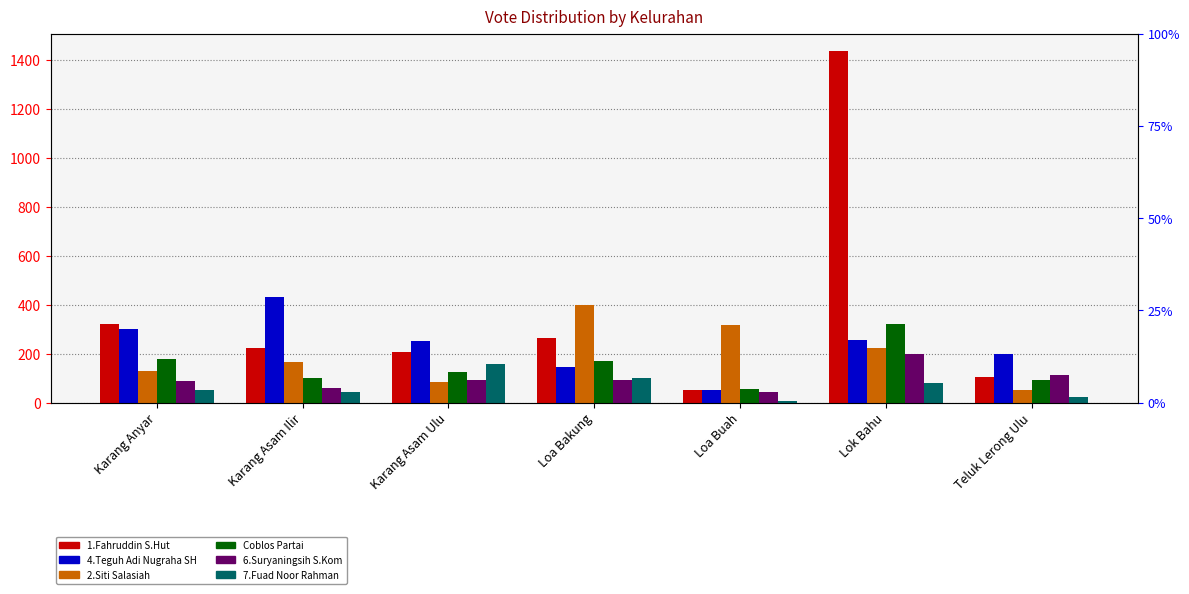

How many data points does each series have?

7